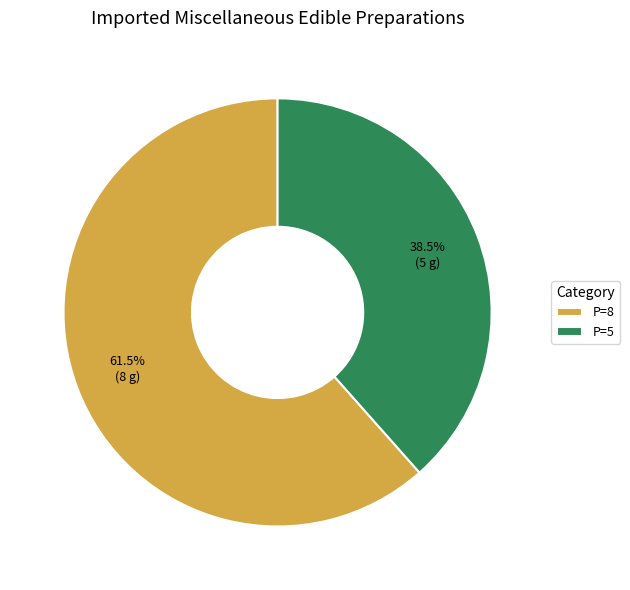

Which category has the biggest portion of the pie?

P=8